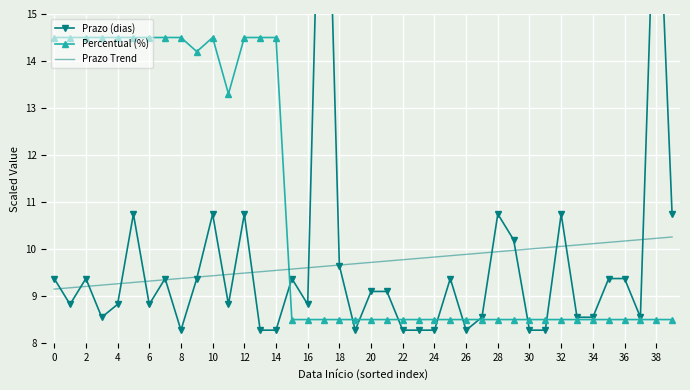

The value of Percentual (%) at 12 is 14.5. True or false?

True